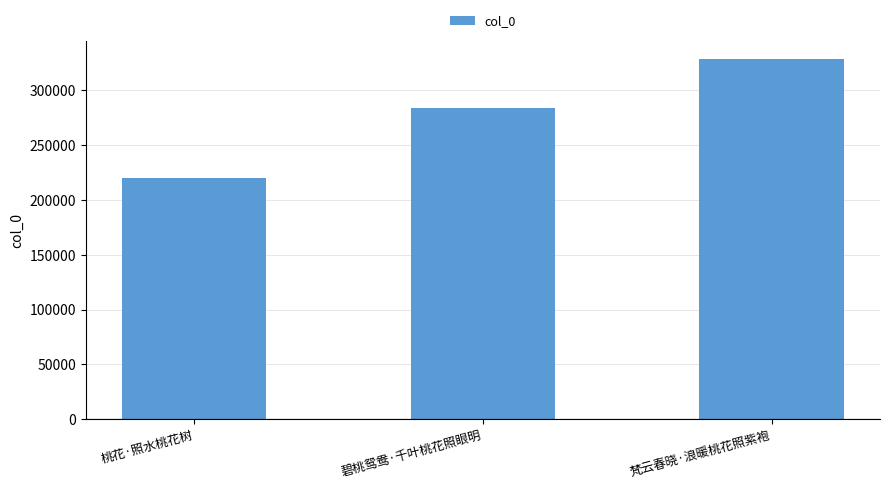

Count the number of data series in this chart.

1